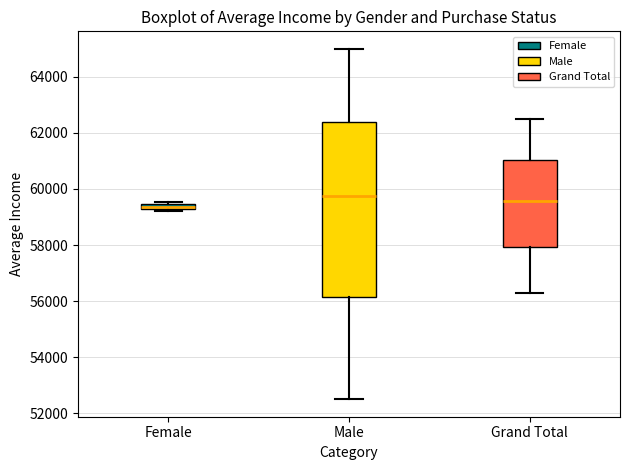

Where does the lower whisker of the box for Male end on the y-axis? The values are not printed on the chart, so give them approximately, as read against the axis.

52600